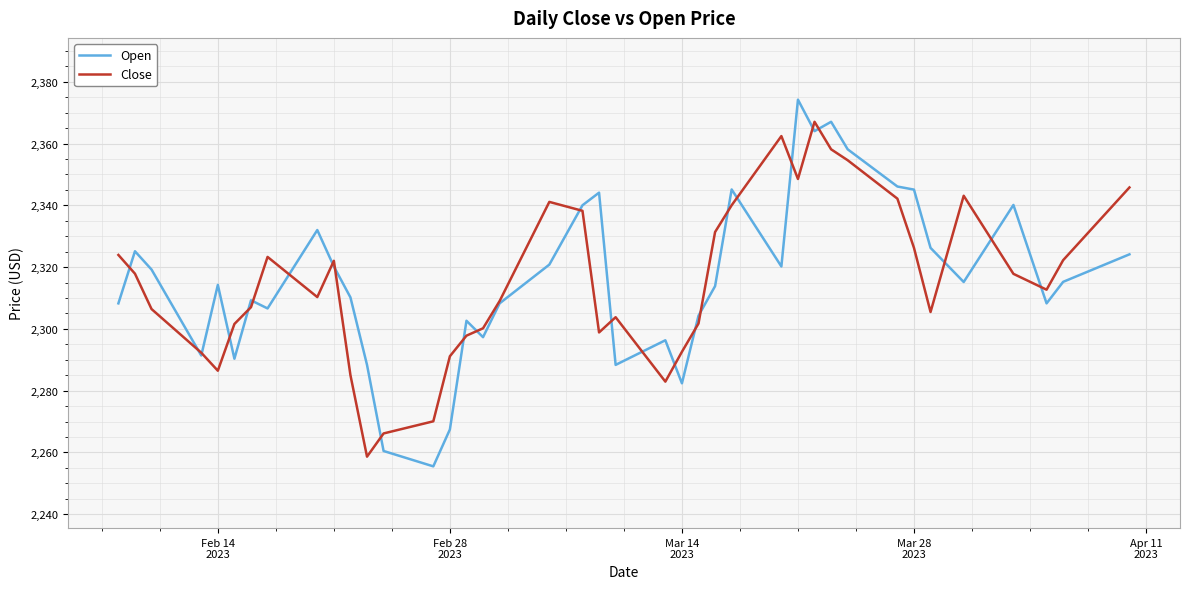

Is this an area chart (filled region under the line)?

No